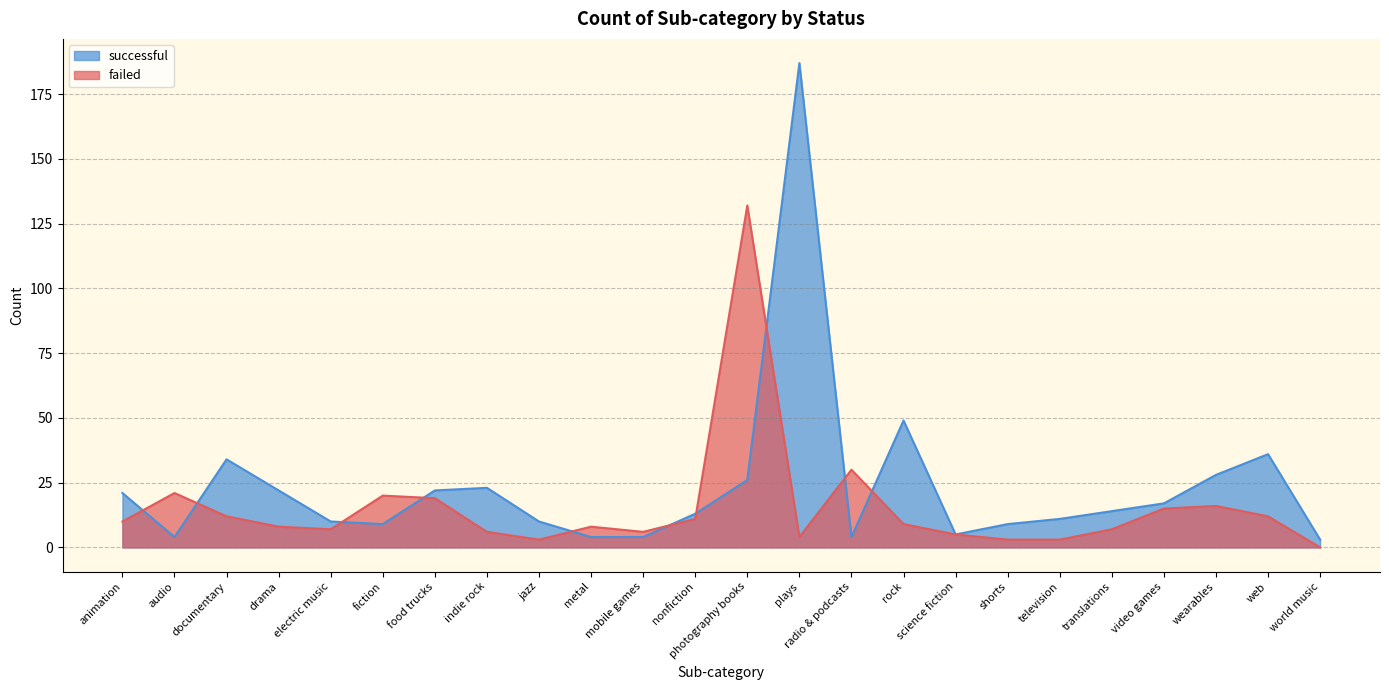

Which category has the highest value in the failed series?

photography books